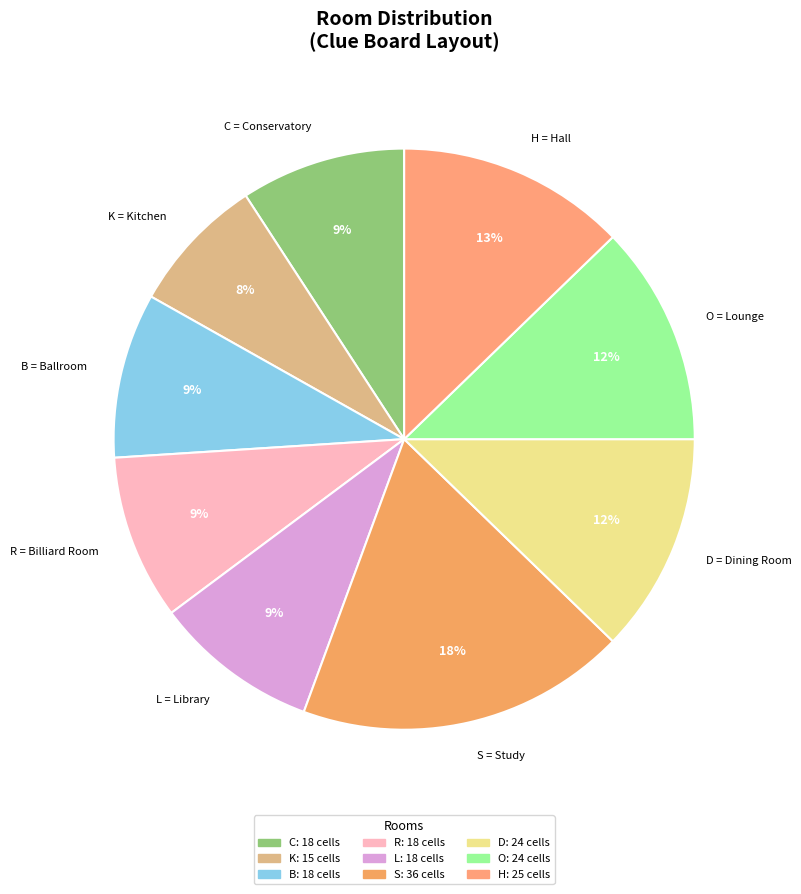

How many slices are in this pie chart?

9